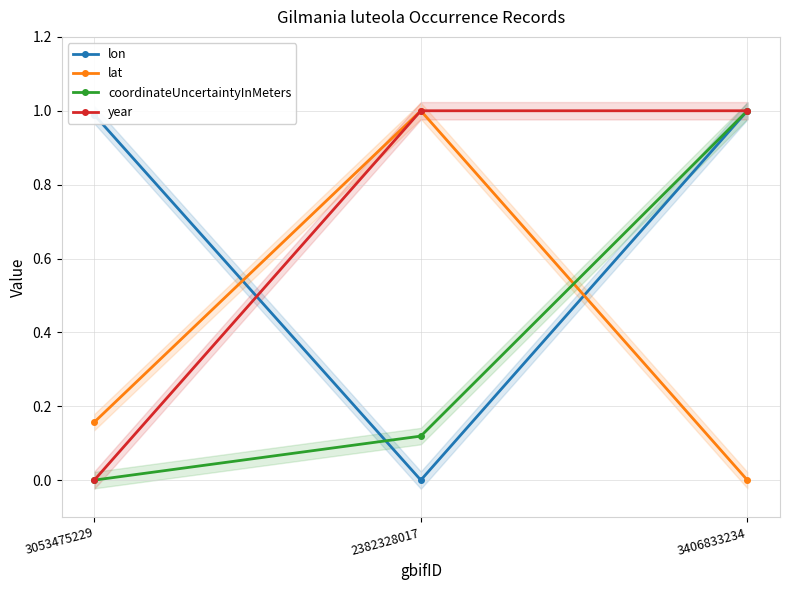

How many lines are shown in the chart?

4